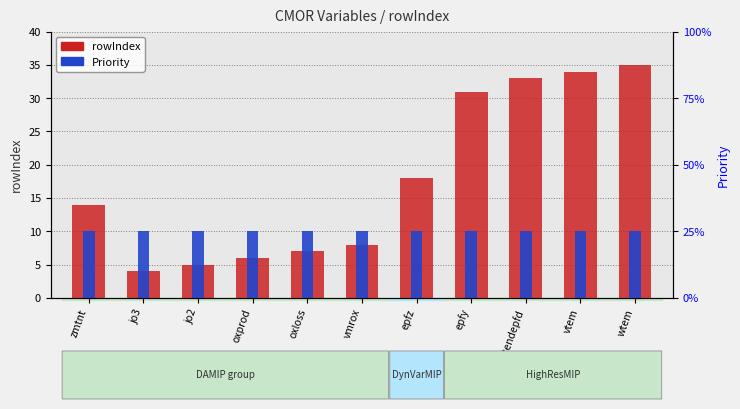

Rank the series by their maximum value, from lowest to highest.

Priority, rowIndex